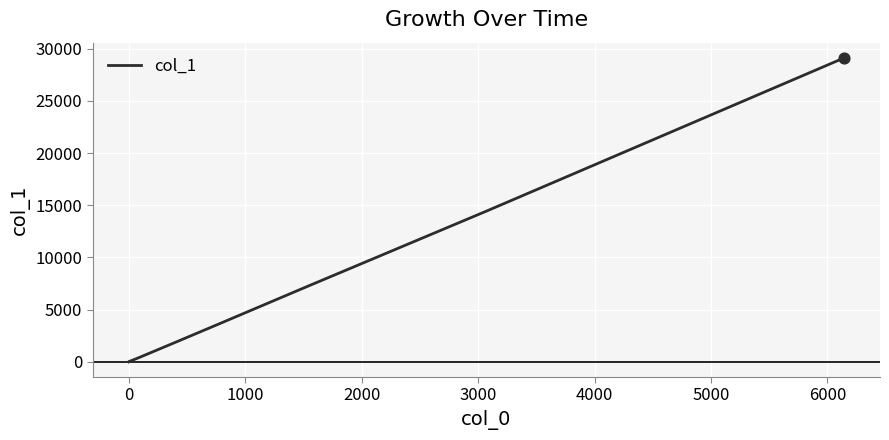

What is the maximum value shown in the chart?

29131